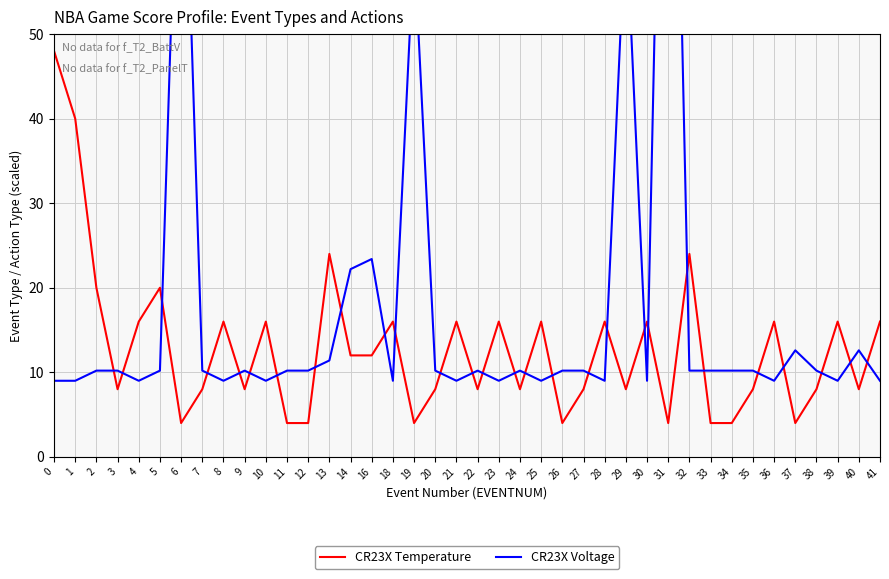

How many values in the CR23X Voltage series are below 10?

14